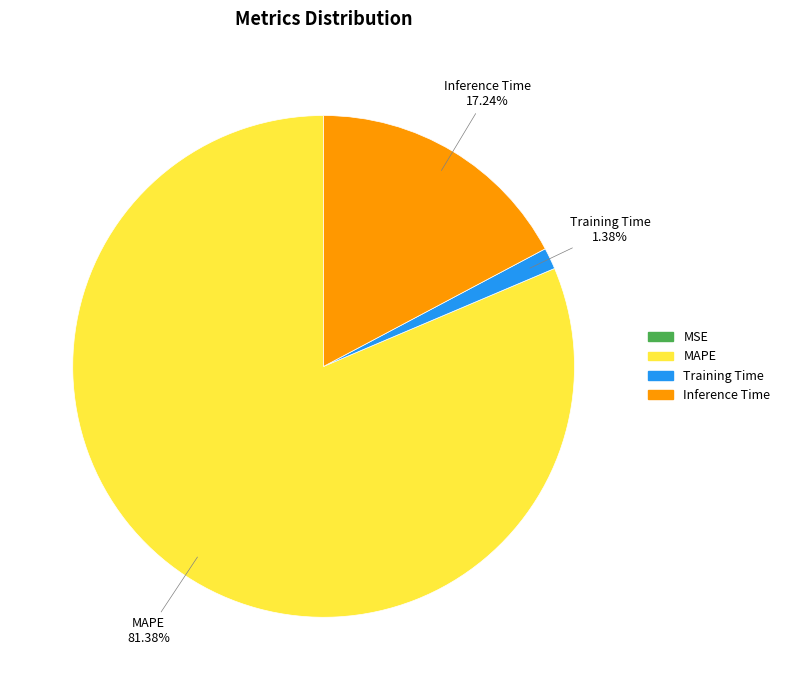

Is there a majority slice in this chart?

Yes